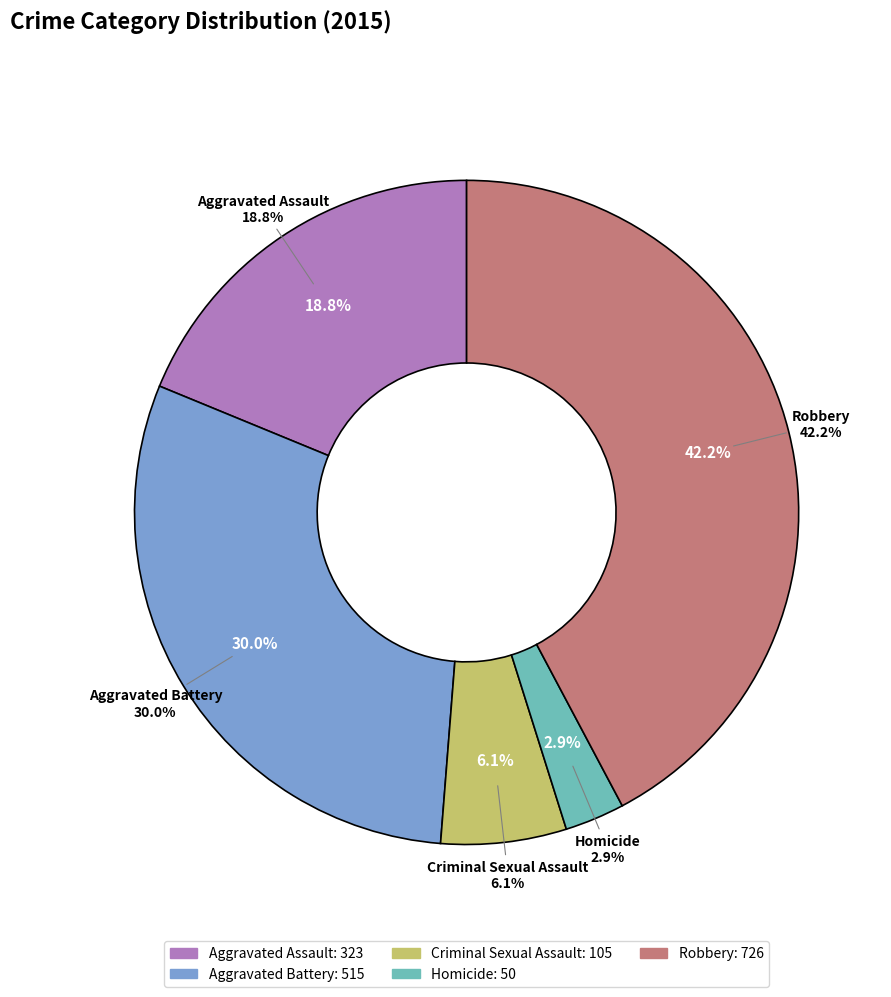

To the nearest percent, what is the combined percentage of Homicide and Aggravated Assault?

22%